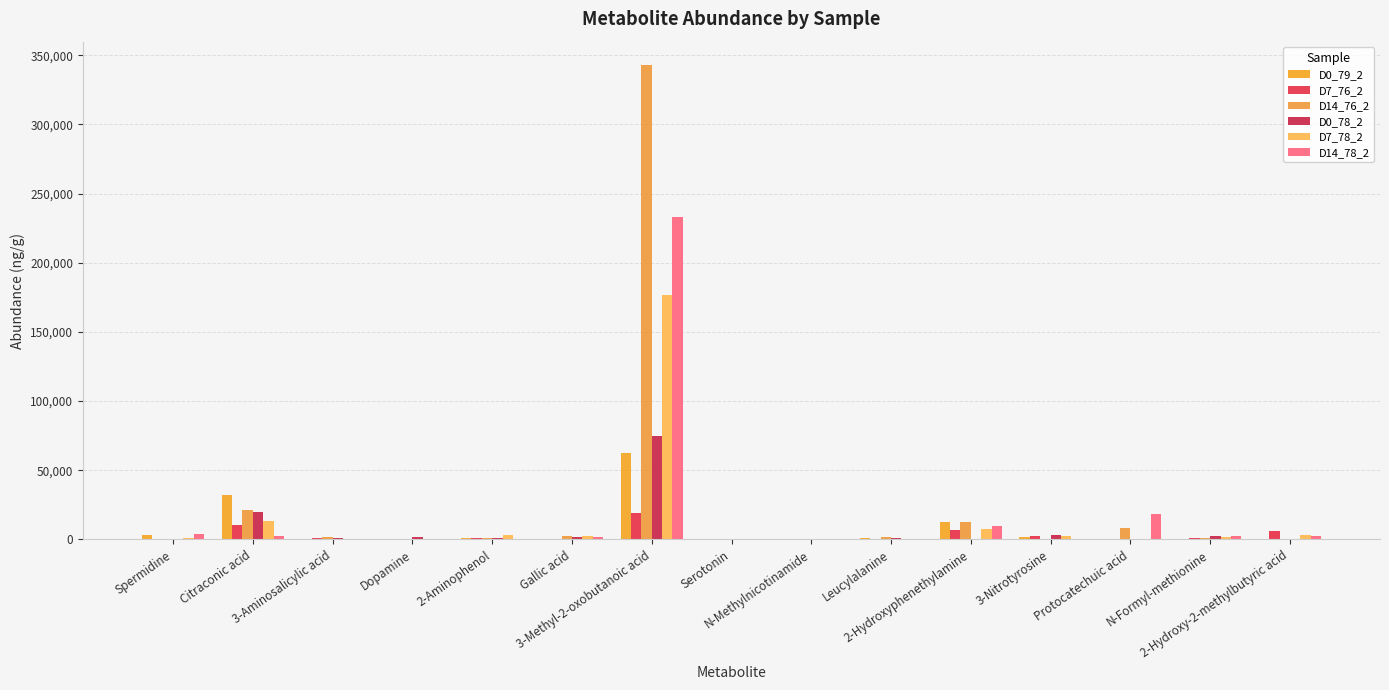

Are the bars grouped side by side (vs. stacked)?

Yes